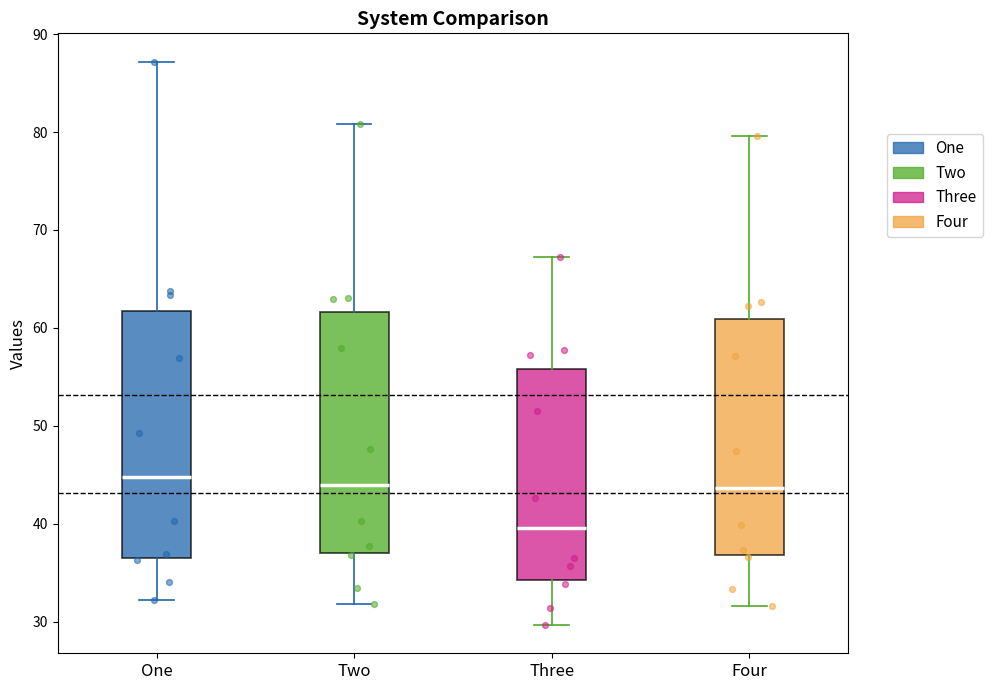

Reading left to right, transcribe this box plot: for each box, give where its median line is, the range the box spans, and where its two whiskers end, as read against the y-axis. The values are not printed on the chart, so give them approximately, as read against the axis.

One: median 45, box 36 to 62, whiskers 32 to 87
Two: median 44, box 37 to 62, whiskers 32 to 81
Three: median 40, box 34 to 56, whiskers 30 to 67
Four: median 44, box 37 to 61, whiskers 32 to 80